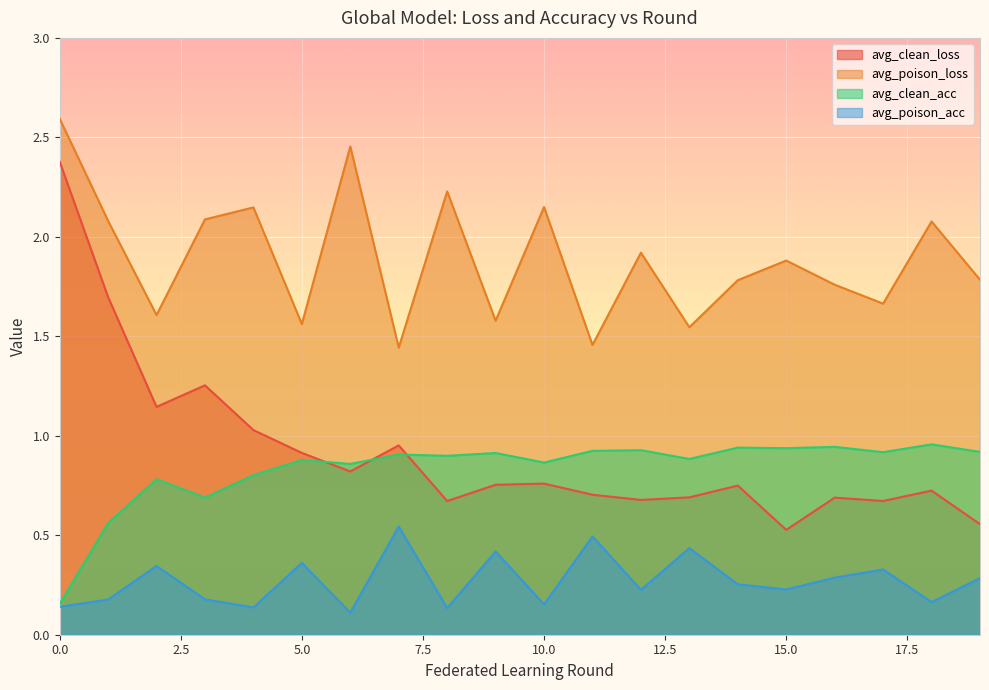

At which category does the chart reach its minimum across all series?

6